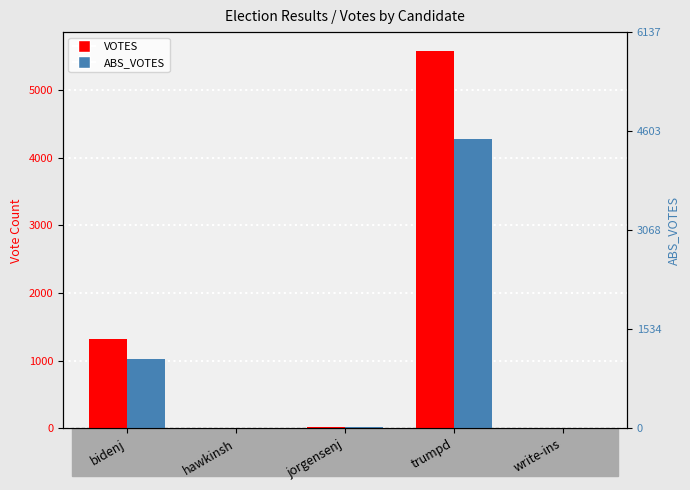

Is it true that ABS_VOTES equals 268 at bidenj?

False